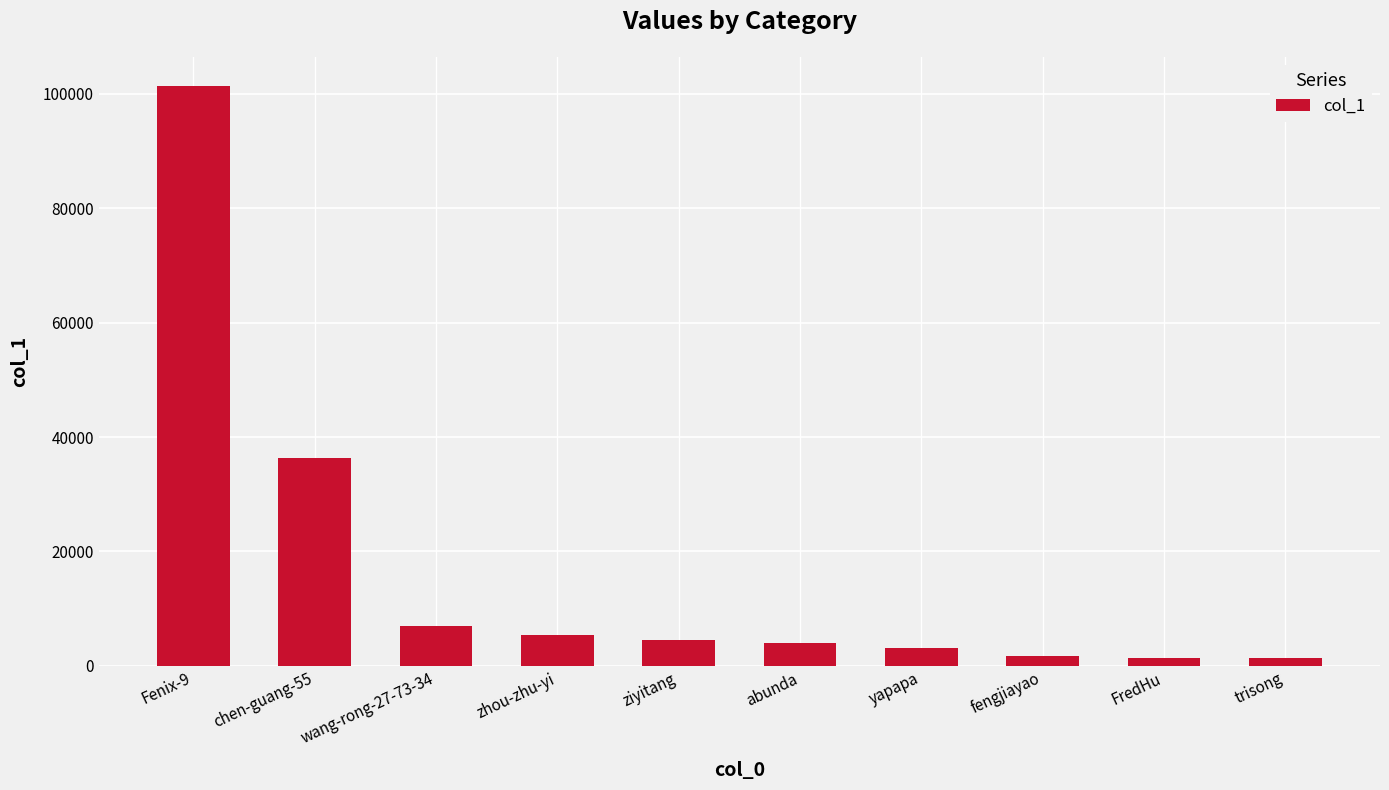

What is the sum of the values at chen-guang-55 and zhou-zhu-yi?

41681